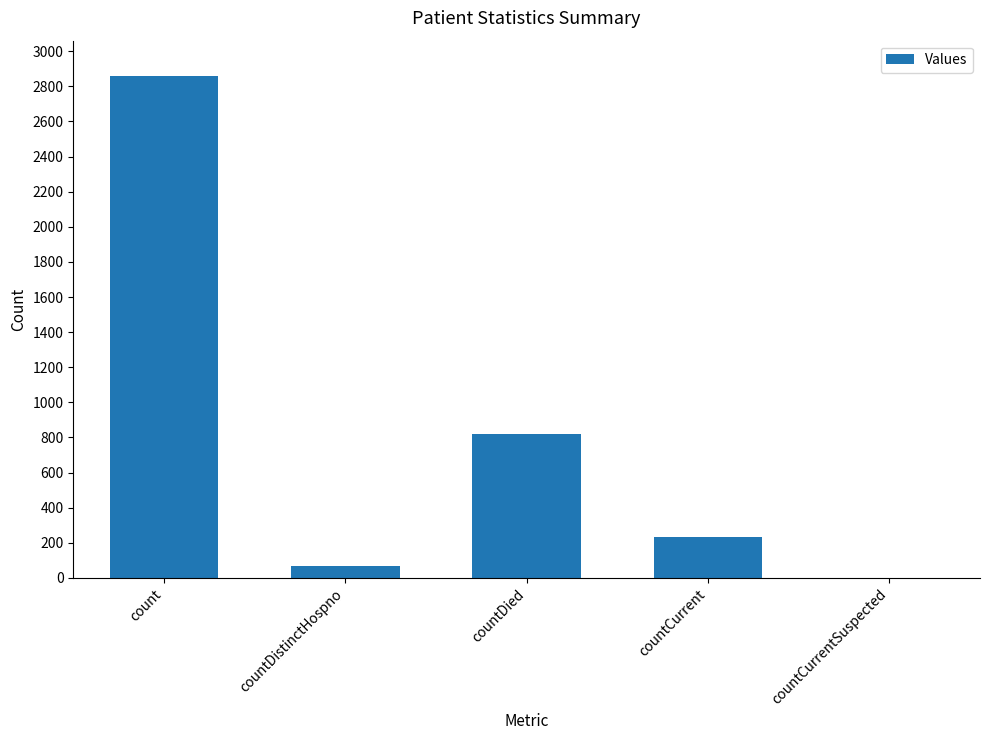

How many positive values are there?

4